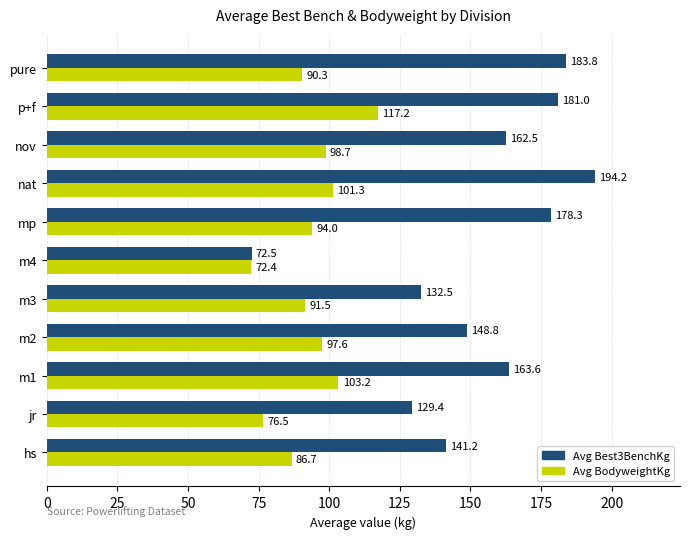

Which series has the largest total across all categories?

Avg Best3BenchKg